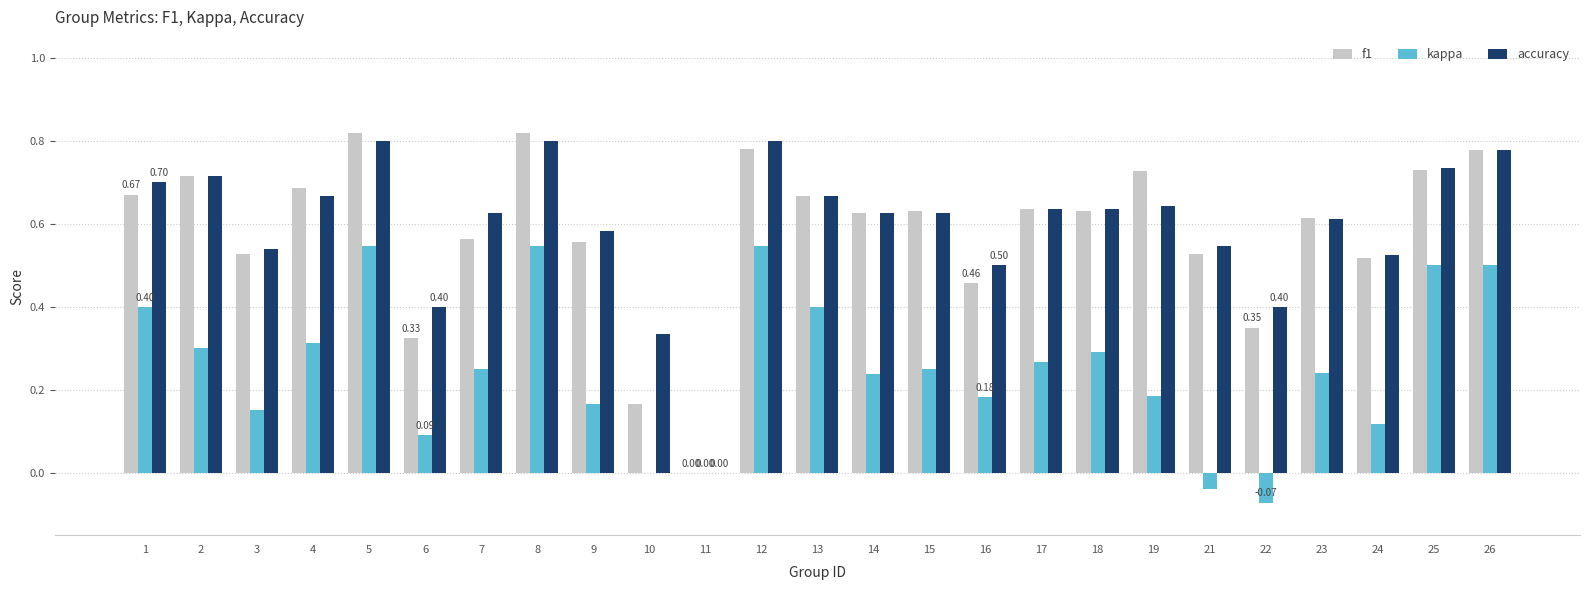

Which series has the largest total across all categories?

accuracy